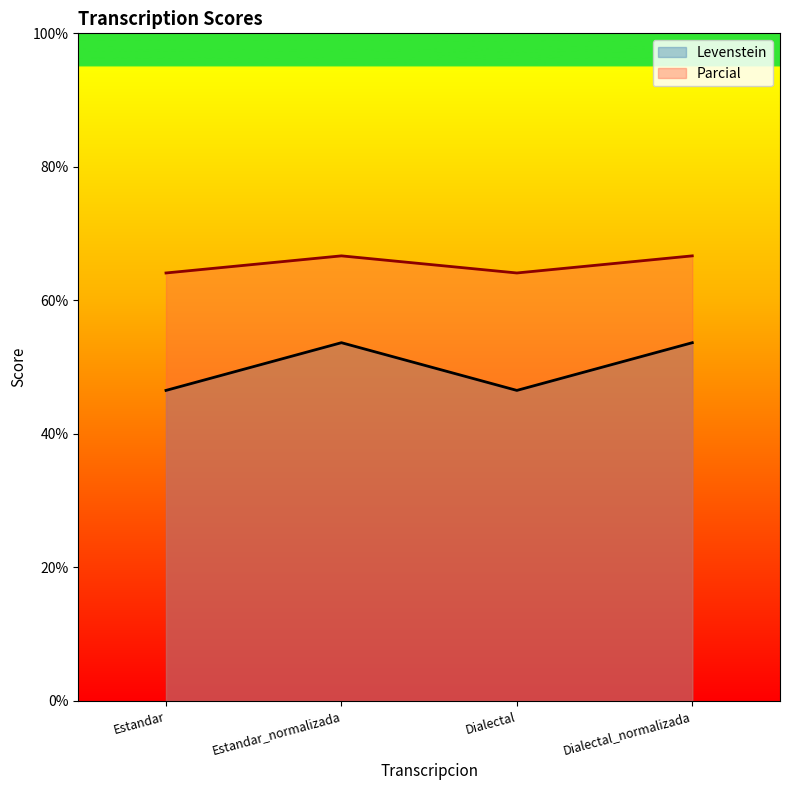

True or false: Parcial has a value of 100.7 at Estandar.

False